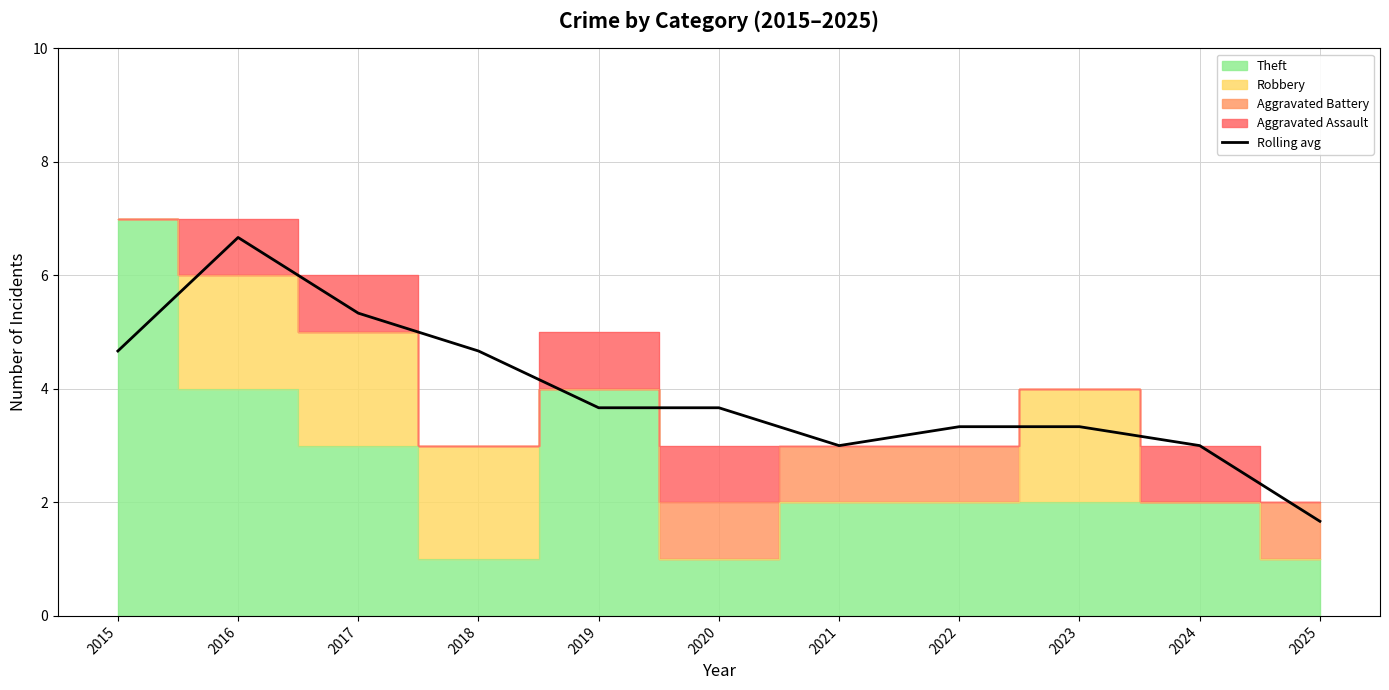

The value at 2022 is 5.5. True or false?

False